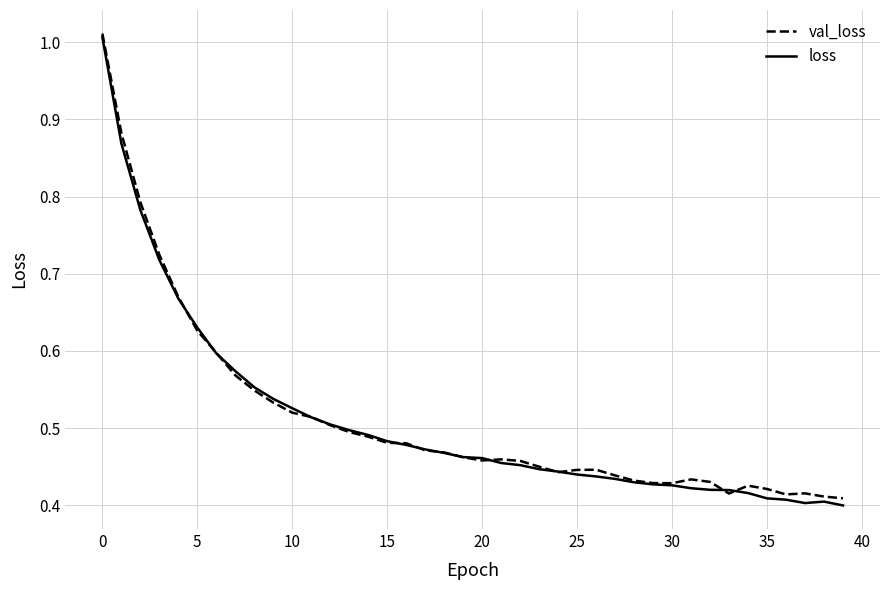

Which series has the largest range (max minus min)?

loss